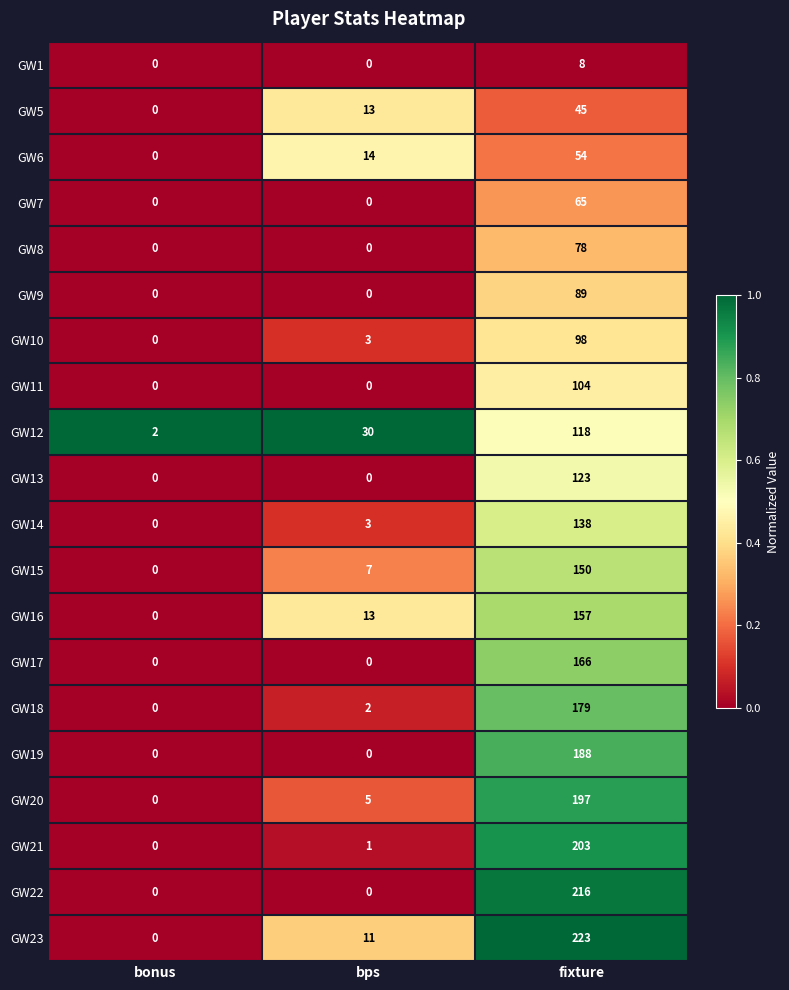

What is the greatest value displayed?

223